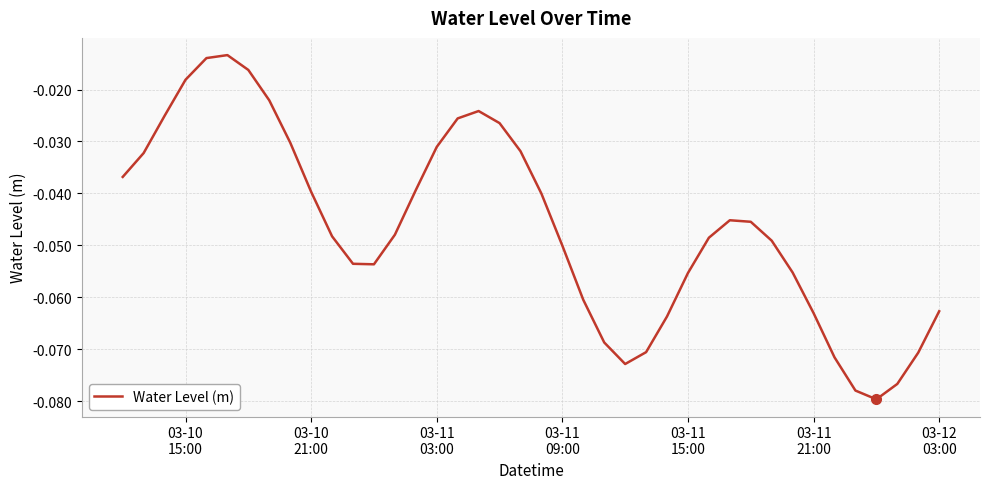

Is this an area chart (filled region under the line)?

No